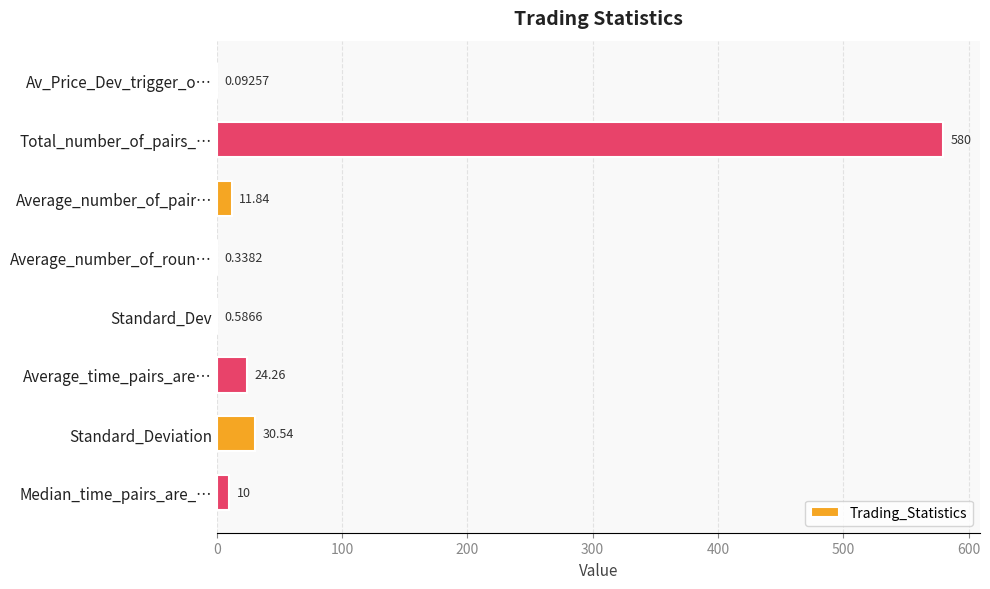

What is the sum of the values at Median_time_pairs_are_… and Standard_Deviation?

40.5